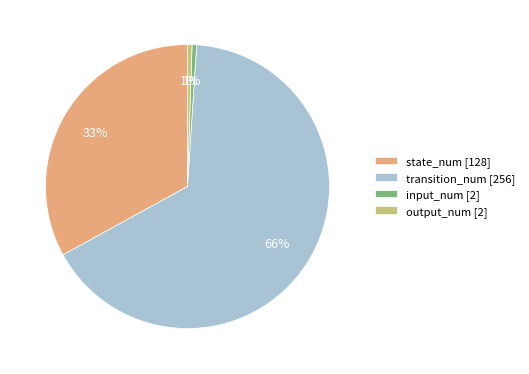

Is state_num the majority of the pie?

No